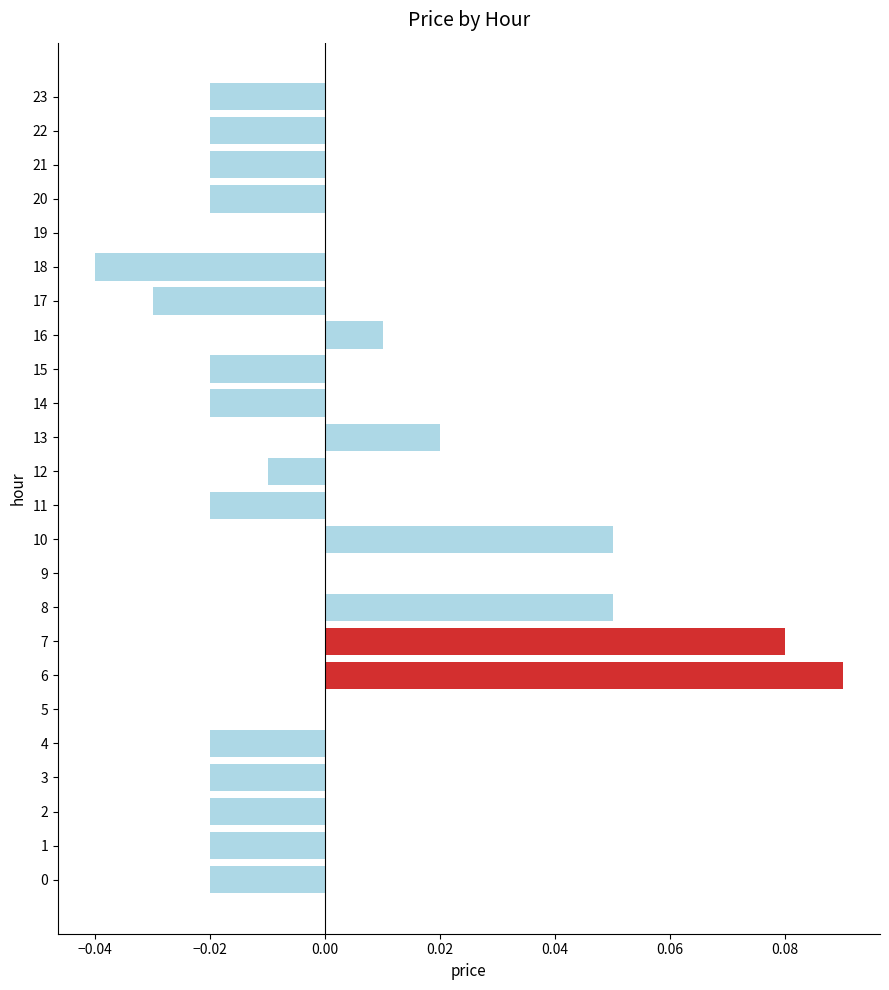

Between 16 and 4, which is larger?

16